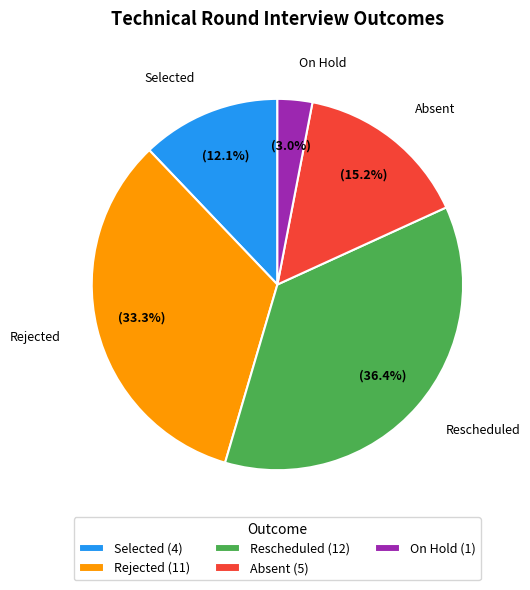

Count the number of slices in the pie.

5